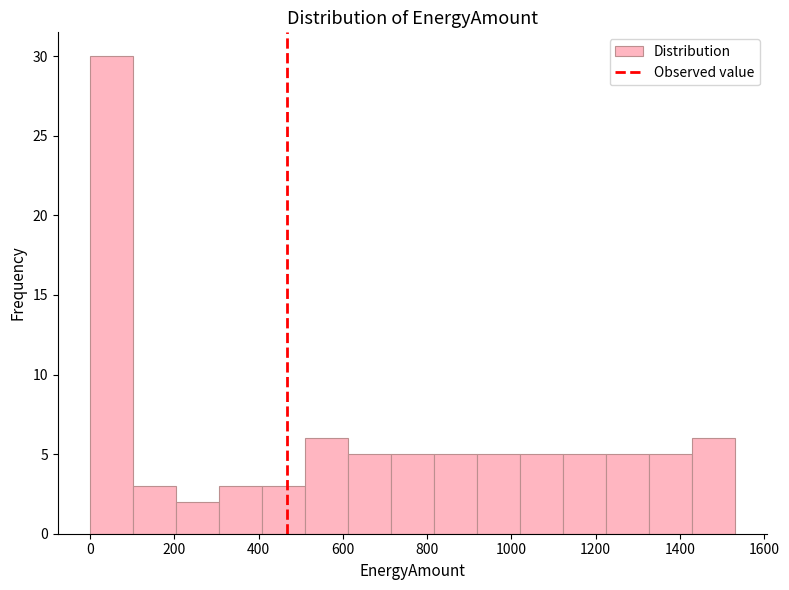

How tall is the bar that spans 1224 to 1326 on the x-axis? Neither the bar edges nor the heights are printed on the chart, so give them approximately, as read against the axes.

5